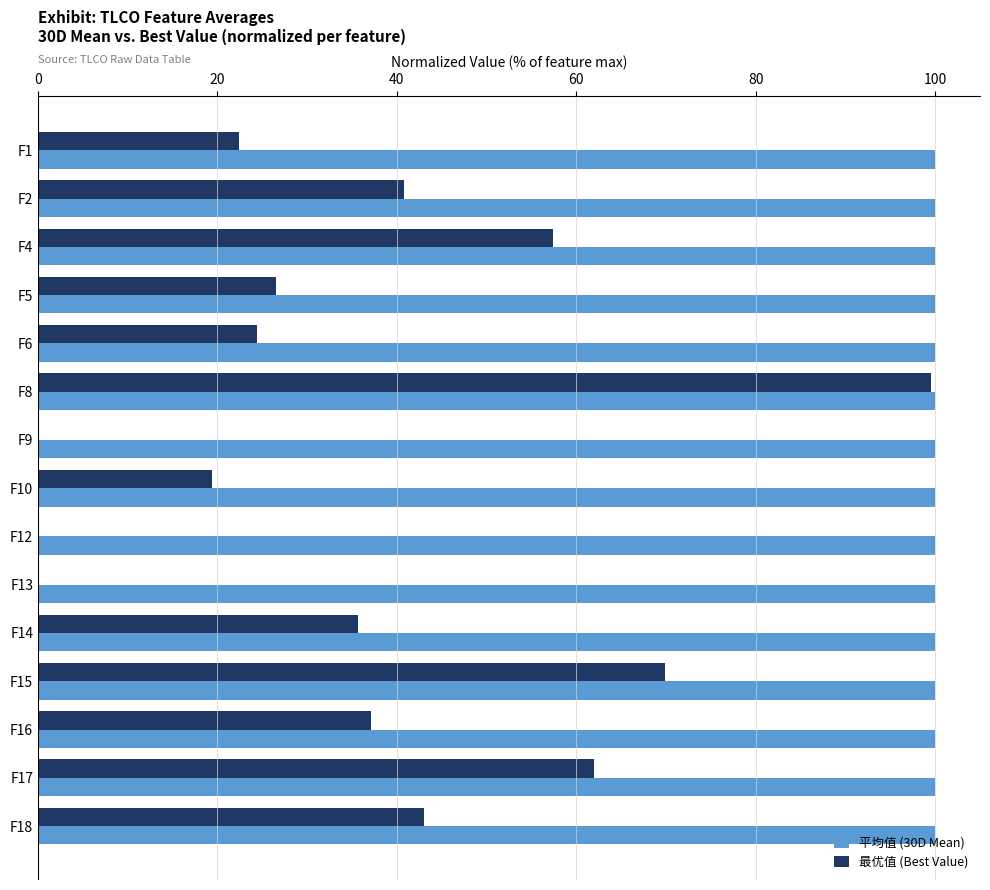

Which series changed the most between F5 and F8?

最优值 (Best Value)